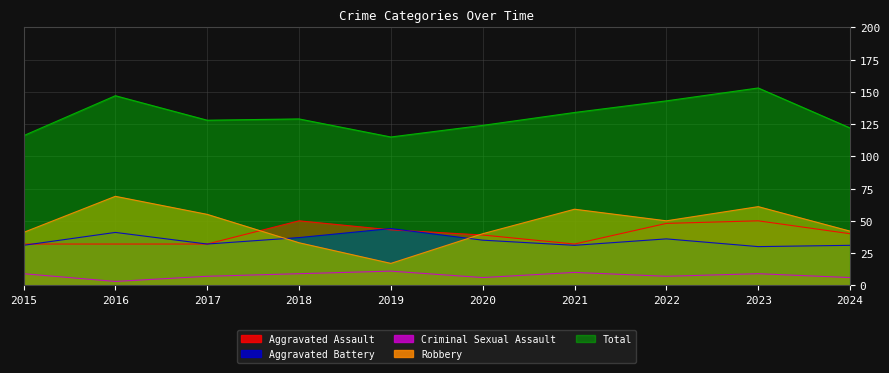

Read the Criminal Sexual Assault value at 2018.

9